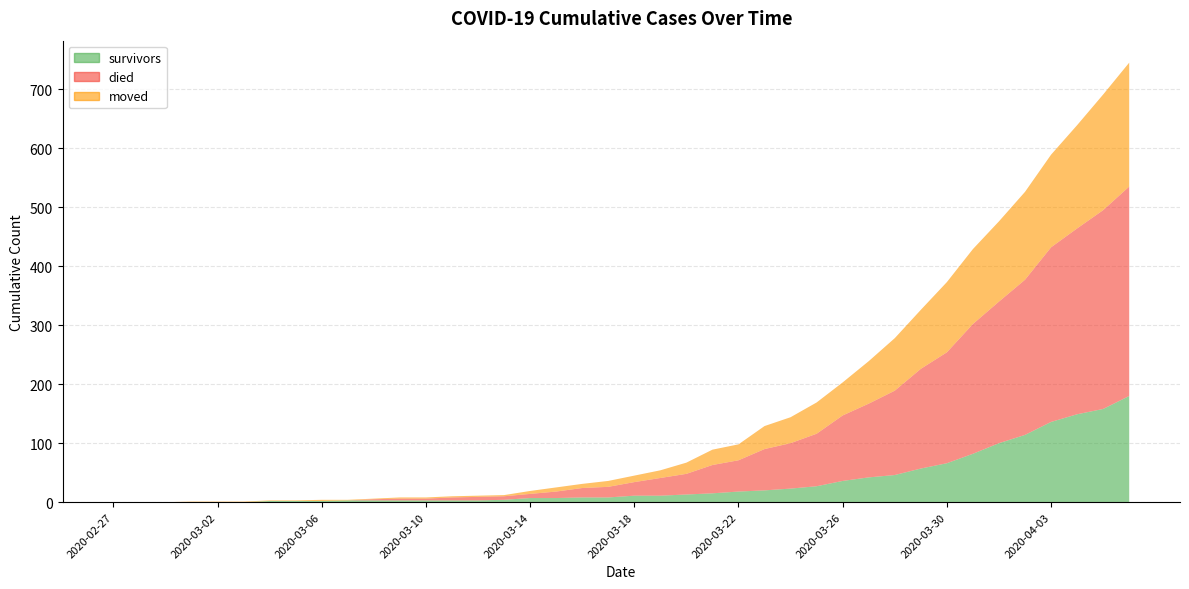

Does the chart have visible grid lines?

Yes